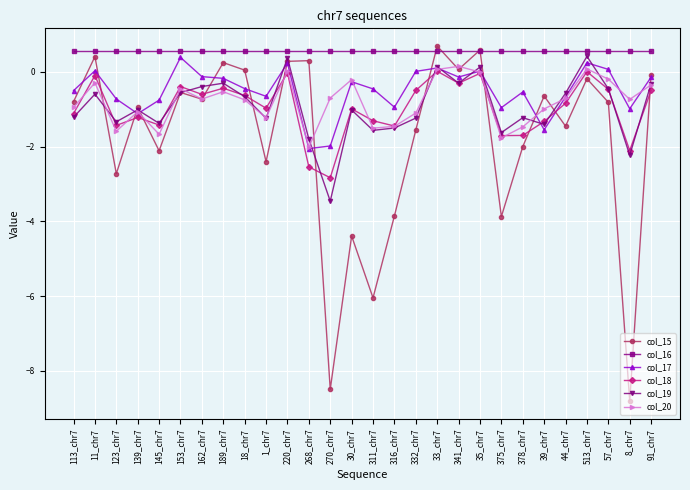

True or false: col_15 and col_18 cross at least once.

True